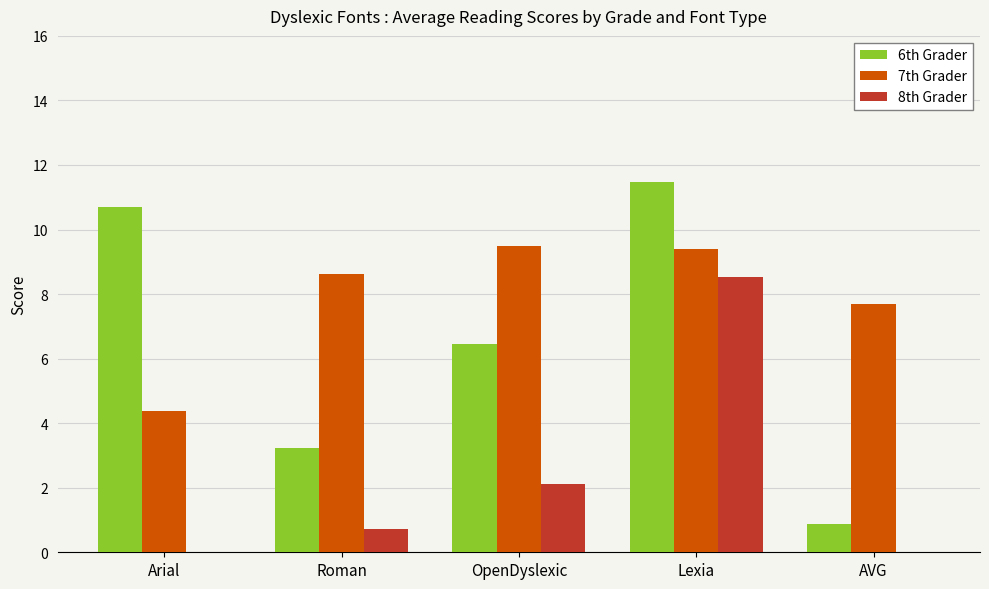

Reading left to right, what are all the values shown in this chart?

6th Grader: Arial=10.7	Roman=3.2	OpenDyslexic=6.5	Lexia=11.5	AVG=0.9
7th Grader: Arial=4.4	Roman=8.6	OpenDyslexic=9.5	Lexia=9.4	AVG=7.7
8th Grader: Arial=0.0	Roman=0.7	OpenDyslexic=2.1	Lexia=8.5	AVG=0.0